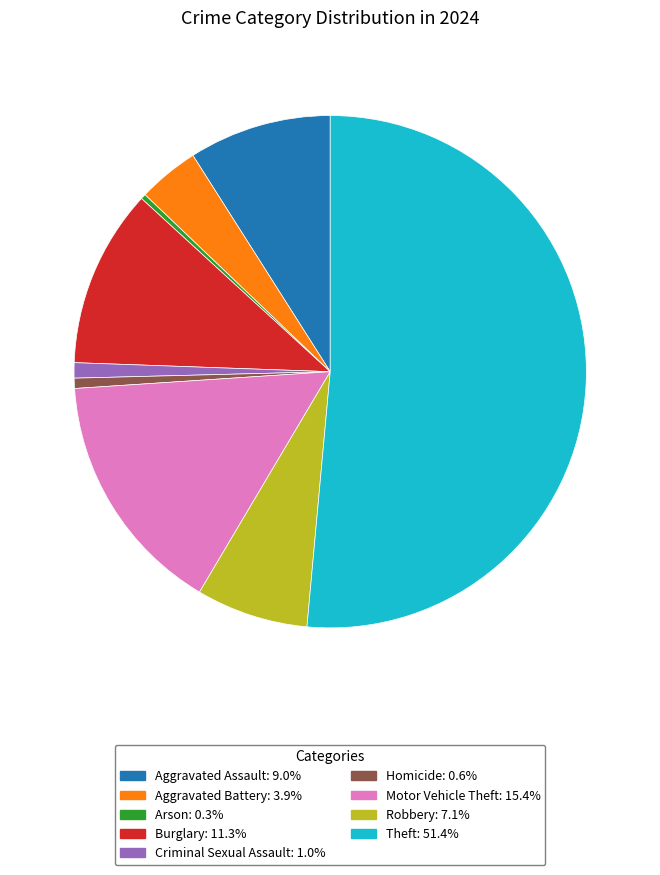

Count the number of slices in the pie.

9